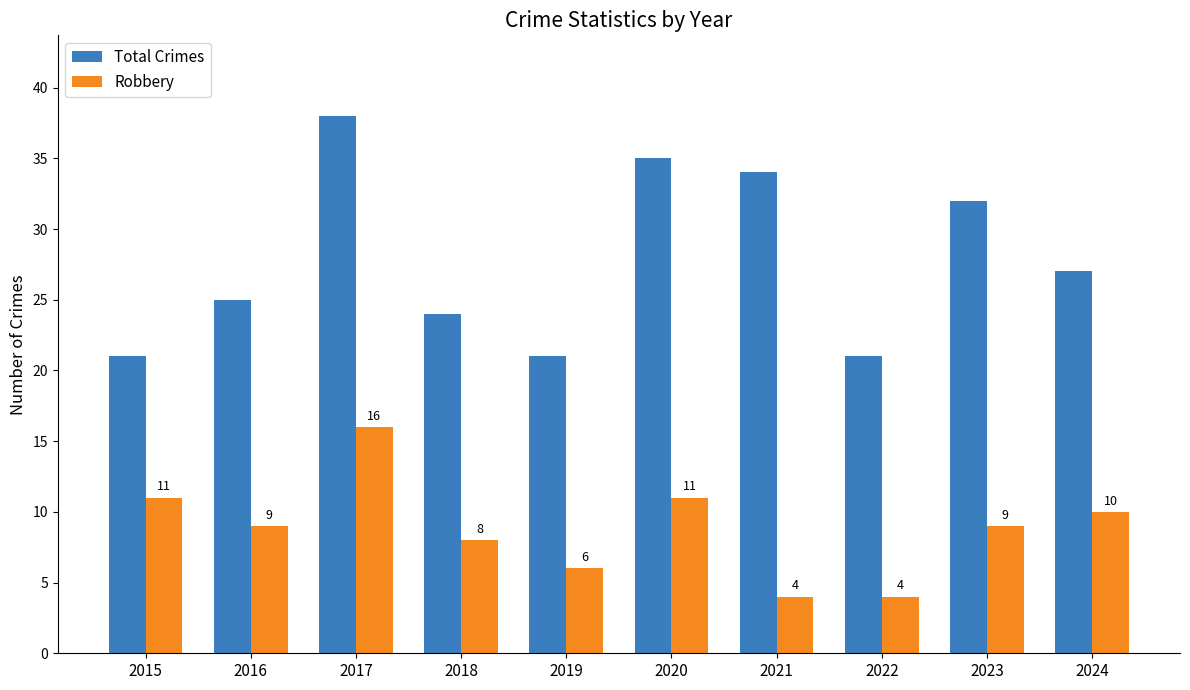

Which series has the widest spread of values?

Total Crimes